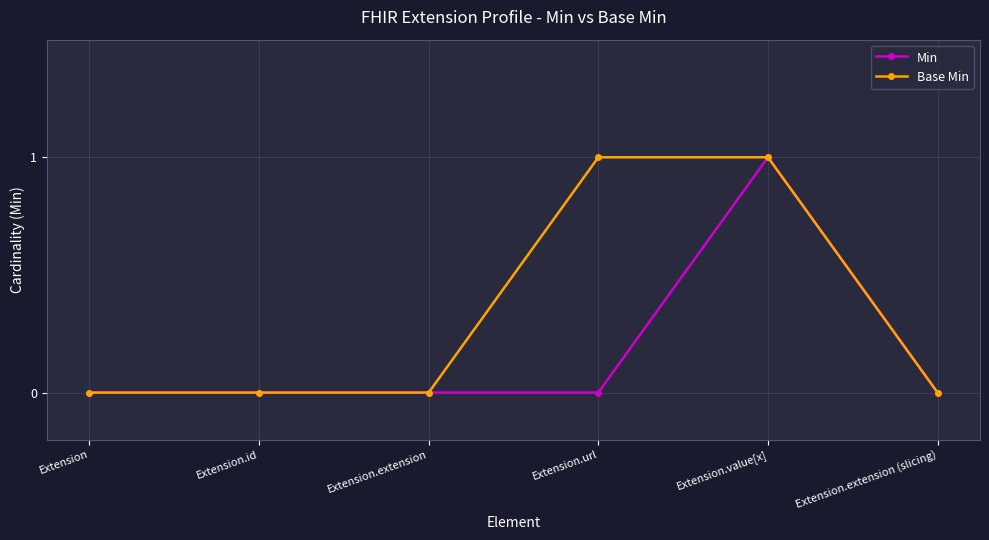

Rank the series by their average value, from lowest to highest.

Min, Base Min